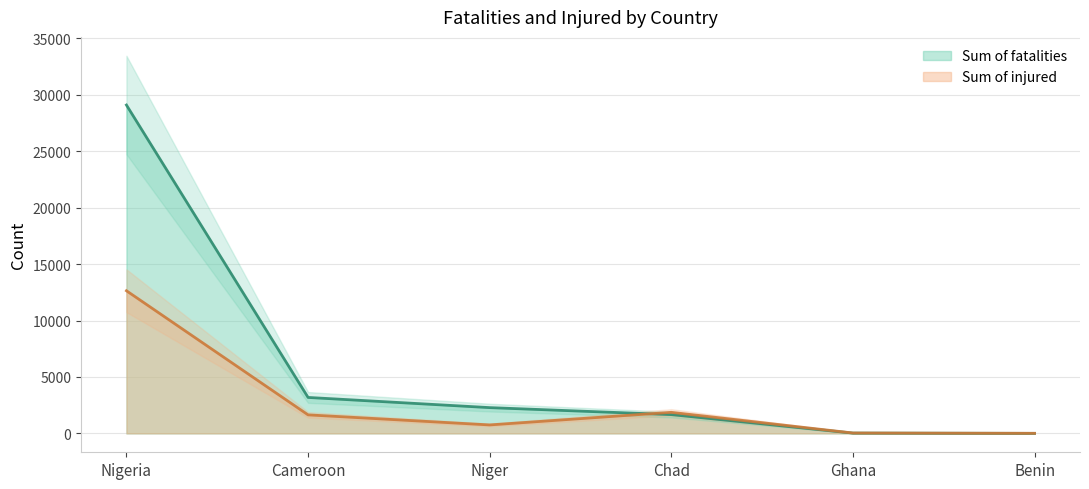

Reading left to right, extract all data points from this chart.

Sum of fatalities: Nigeria=29093	Cameroon=3186	Niger=2284	Chad=1664	Ghana=27	Benin=2
Sum of injured: Nigeria=12638	Cameroon=1642	Niger=751	Chad=1867	Ghana=35	Benin=9